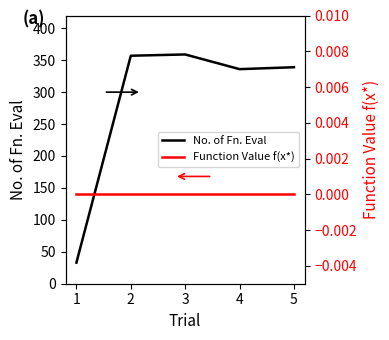

At how many categories does at least one series exceed 257?

4